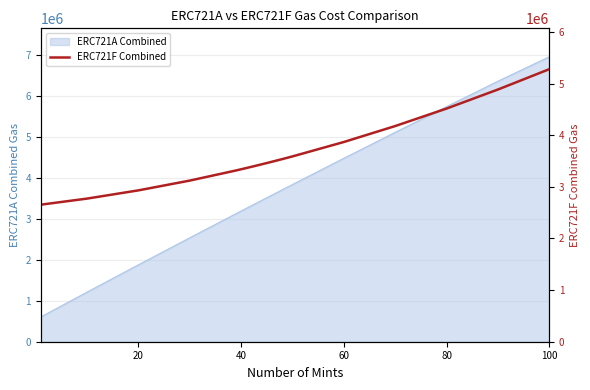

The chart shows a value of 923141 at 0. True or false?

False